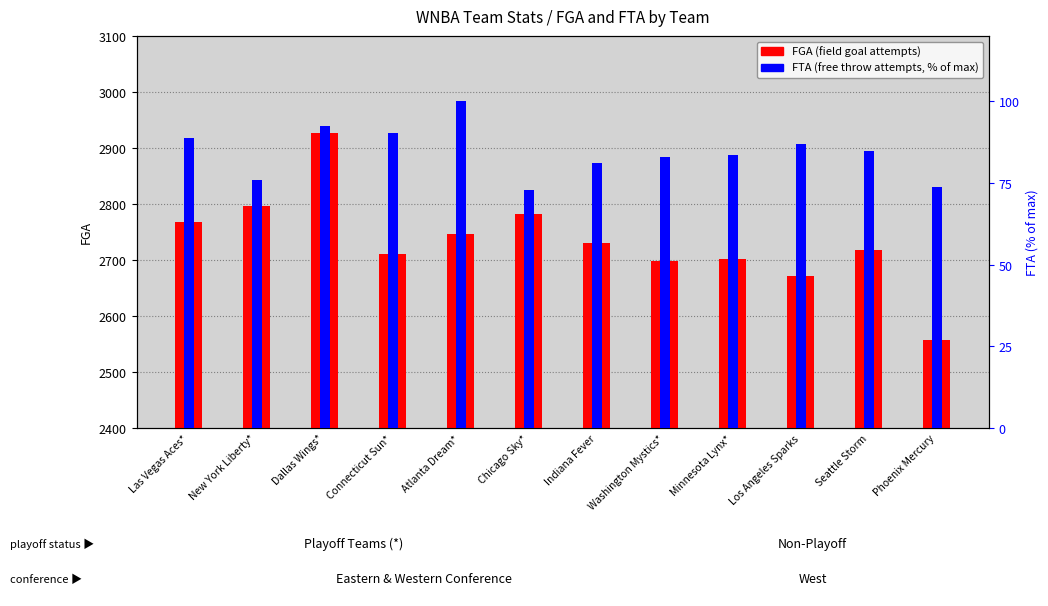

Does the chart contain any negative values?

No